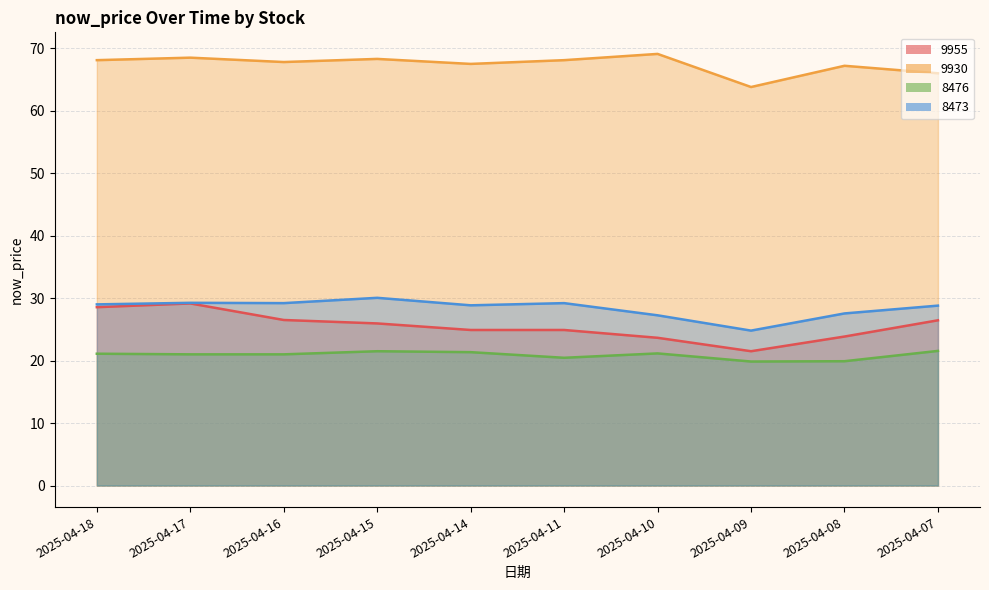

Is the value of 9930 at 2025-04-16 greater than the value of 8476 at 2025-04-07?

Yes